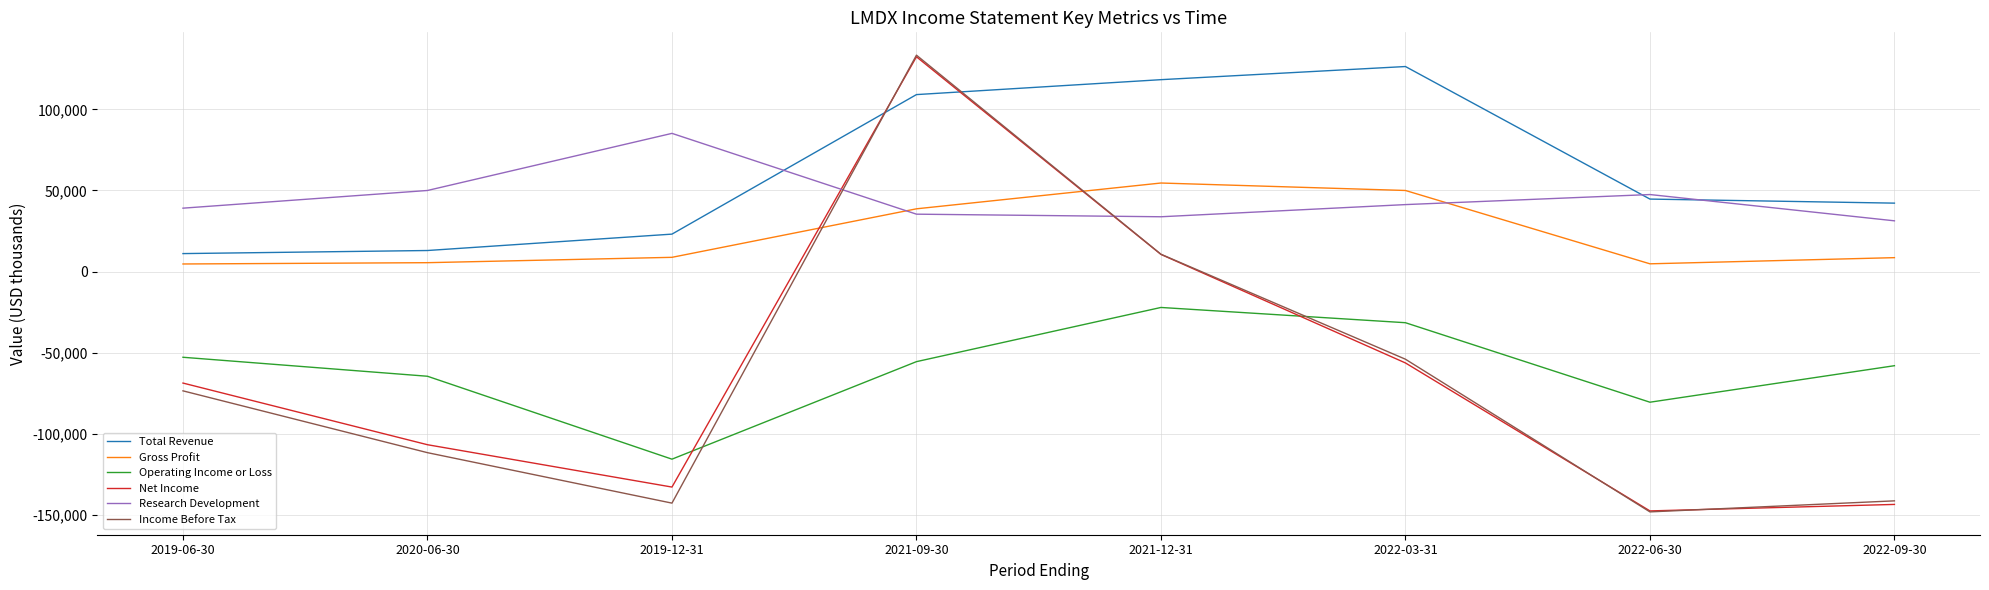

What is the minimum value shown in the chart?

-148100